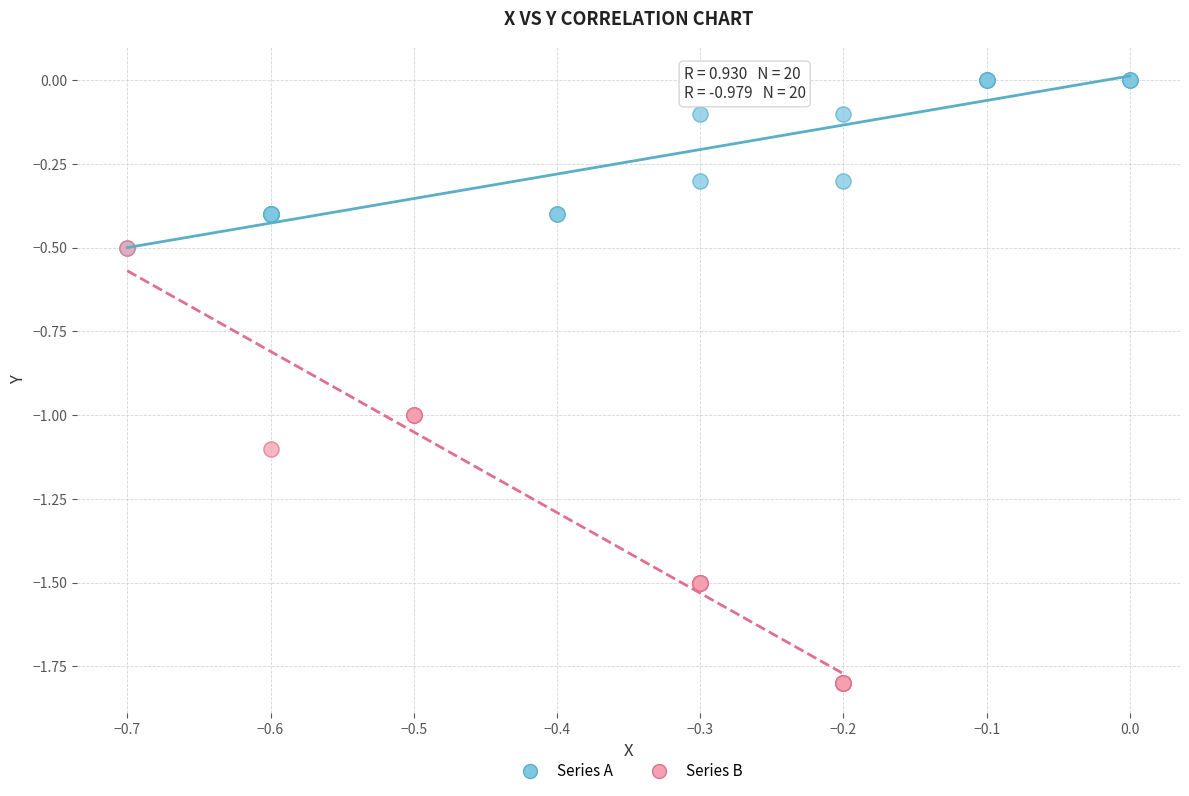

Which series contains the highest Y value?

Series A